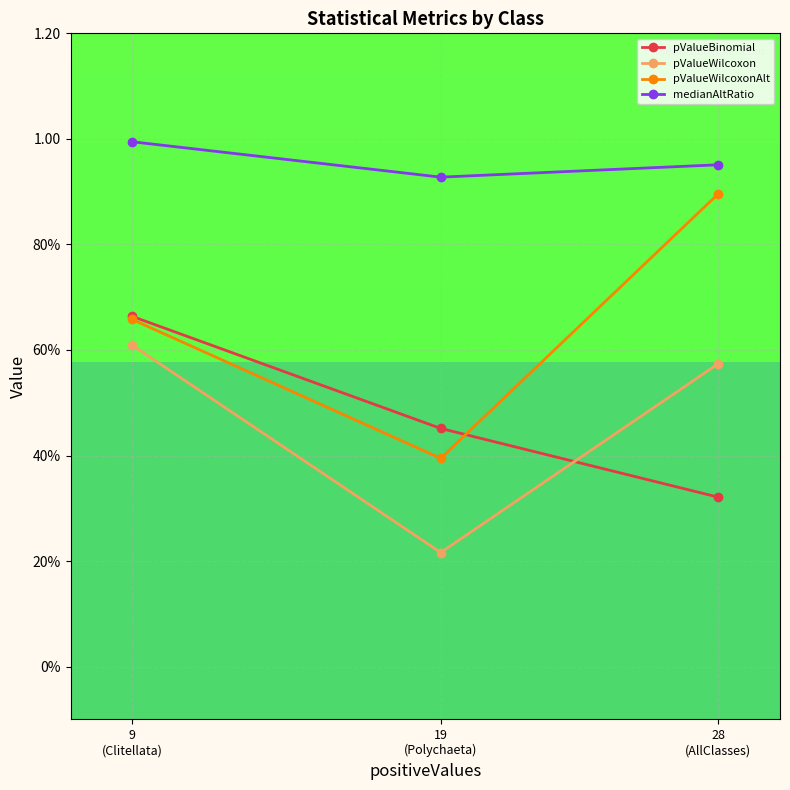

How many lines are shown in the chart?

4